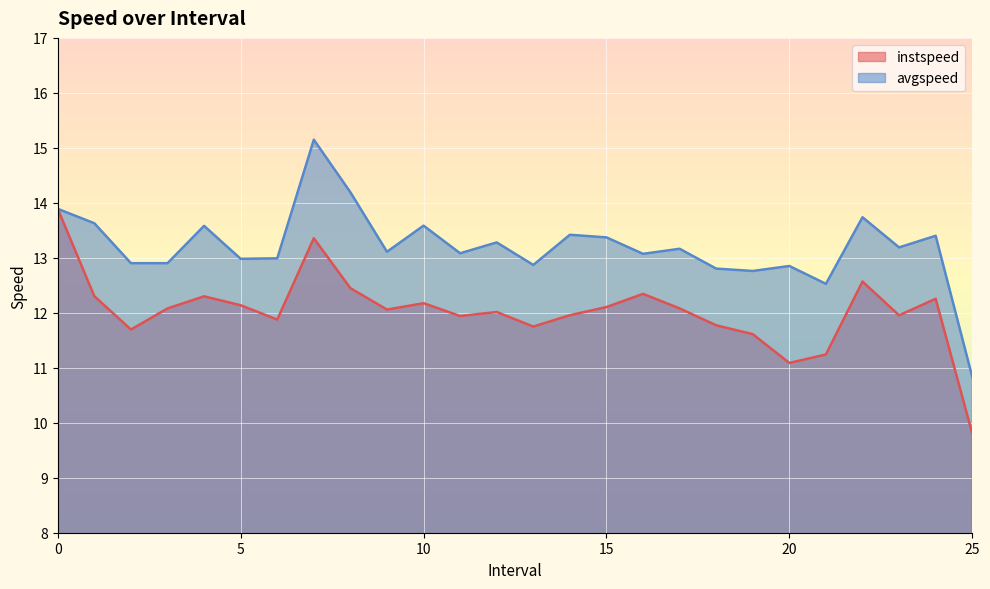

Reading left to right, extract all data points from this chart.

instspeed: 0=13.9	1.0=12.3	2.0=11.7	3.0=12.1	4.0=12.3	5.0=12.1	6.0=11.9	7.0=13.4	8.0=12.4	9.0=12.1	10.0=12.2	11.0=11.9	12.0=12.0	13.0=11.7	14.0=12.0	15.0=12.1	16.0=12.3	17.0=12.1	18.0=11.8	19.0=11.6	20.0=11.1	21.0=11.2	22.0=12.6	23.0=12.0	24.0=12.3	25.0=9.8
avgspeed: 0=13.9	1.0=13.6	2.0=12.9	3.0=12.9	4.0=13.6	5.0=13.0	6.0=13.0	7.0=15.1	8.0=14.2	9.0=13.1	10.0=13.6	11.0=13.1	12.0=13.3	13.0=12.9	14.0=13.4	15.0=13.4	16.0=13.1	17.0=13.2	18.0=12.8	19.0=12.8	20.0=12.9	21.0=12.5	22.0=13.7	23.0=13.2	24.0=13.4	25.0=10.8